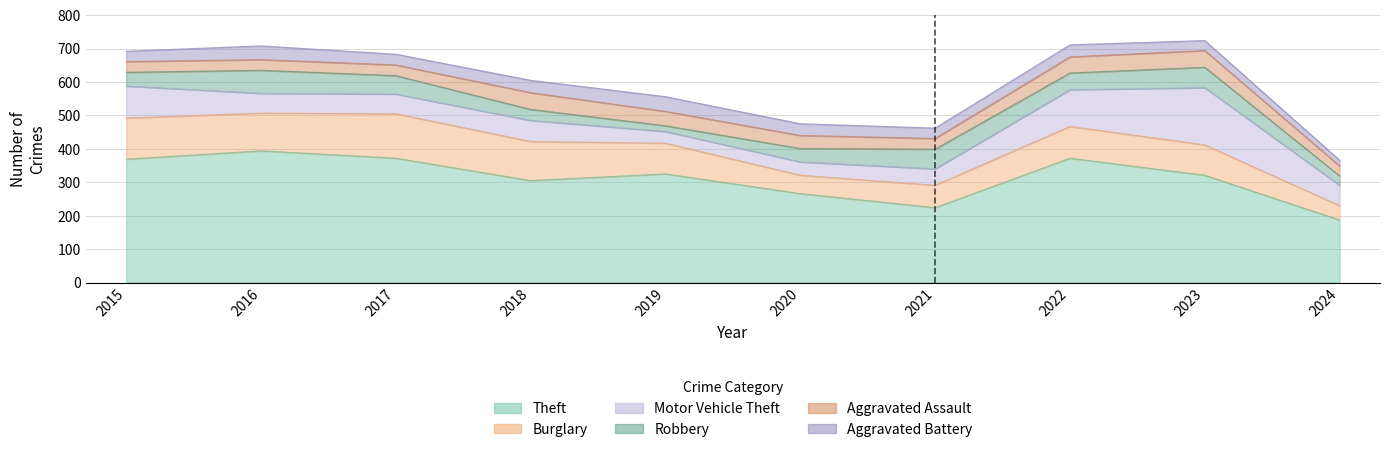

Where is Burglary nearest to the value 88?

2023